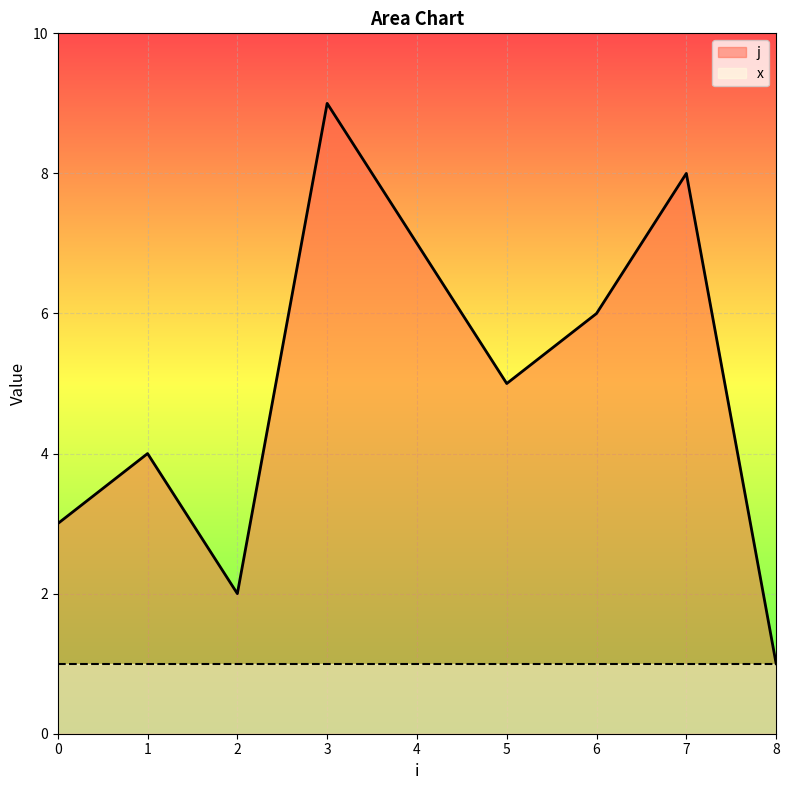

Reading left to right, transcribe all the data shown in this chart.

j: 0=3	1=4	2=2	3=9	4=7	5=5	6=6	7=8	8=1
x: 0=1	1=1	2=1	3=1	4=1	5=1	6=1	7=1	8=1